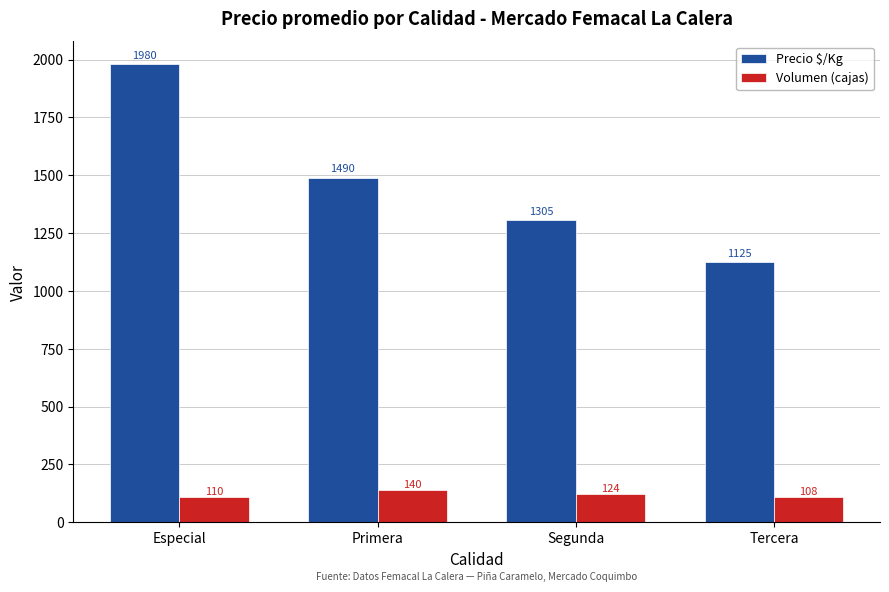

Is it true that Precio $/Kg equals 463 at Primera?

False